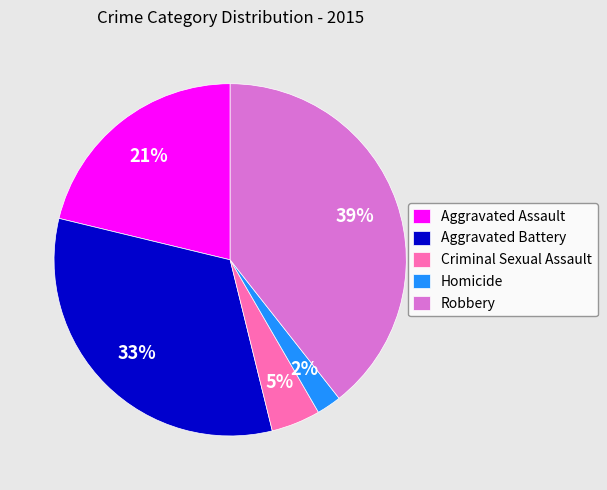

Rank the categories by value from highest to lowest.

Robbery, Aggravated Battery, Aggravated Assault, Criminal Sexual Assault, Homicide